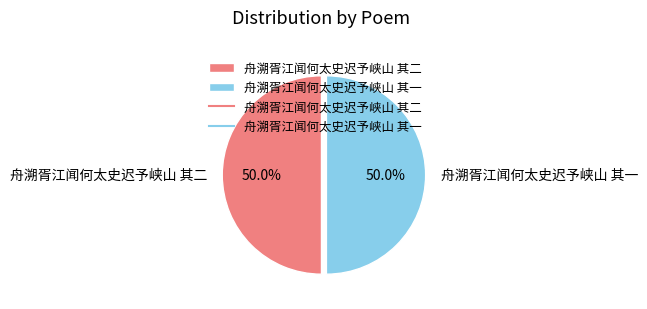

Approximately how many times larger is the value at 舟溯胥江闻何太史迟予峡山 其二 compared to 舟溯胥江闻何太史迟予峡山 其一?

1.0